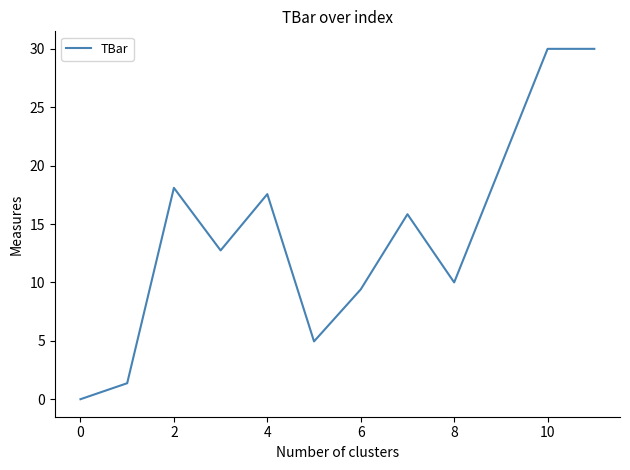

What is the difference between the maximum and minimum values?

30.0